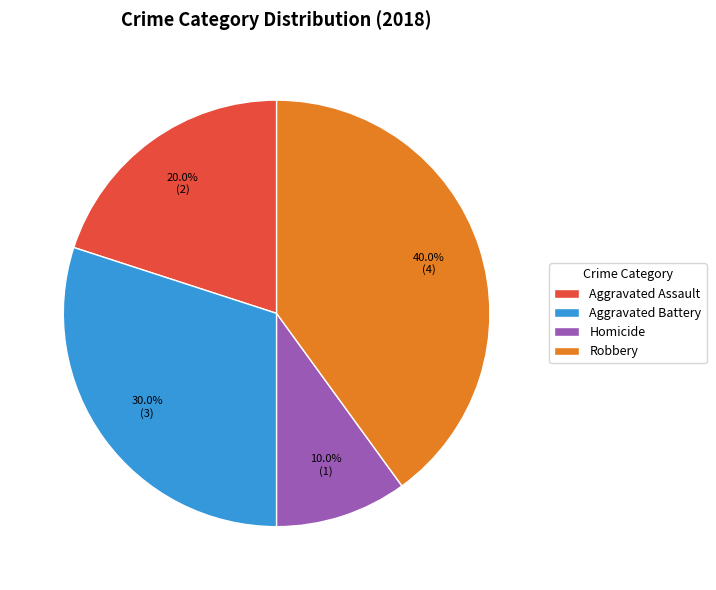

What portion of the pie excludes Robbery?

60.0%